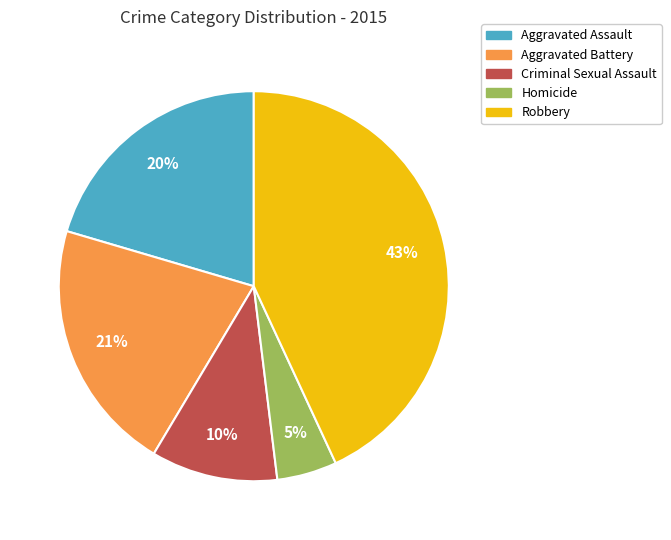

What is the largest slice in the pie chart?

Robbery